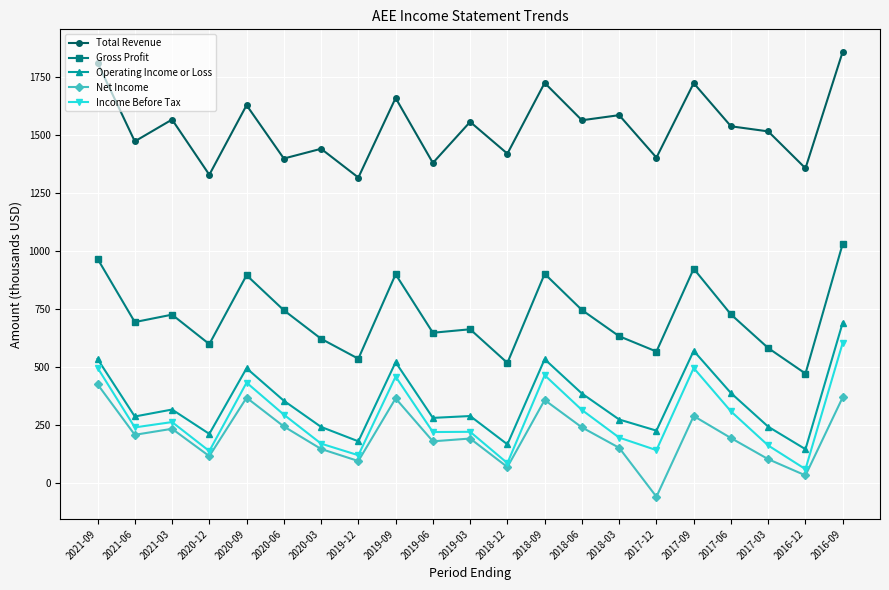

Where does the Total Revenue series first go above 1537?

2021-09